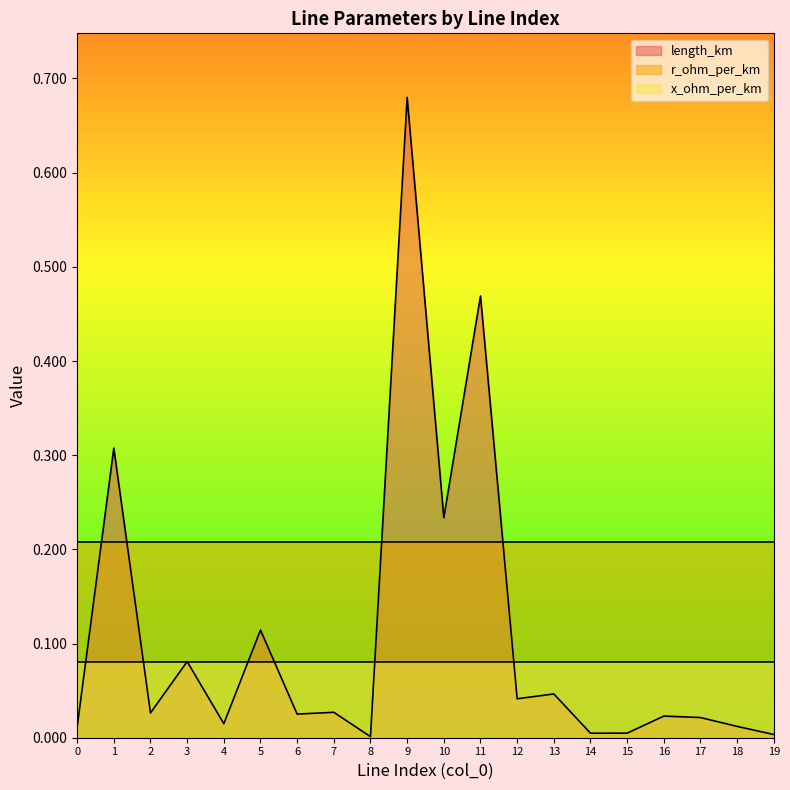

Which series changed the most between 6 and 8?

length_km